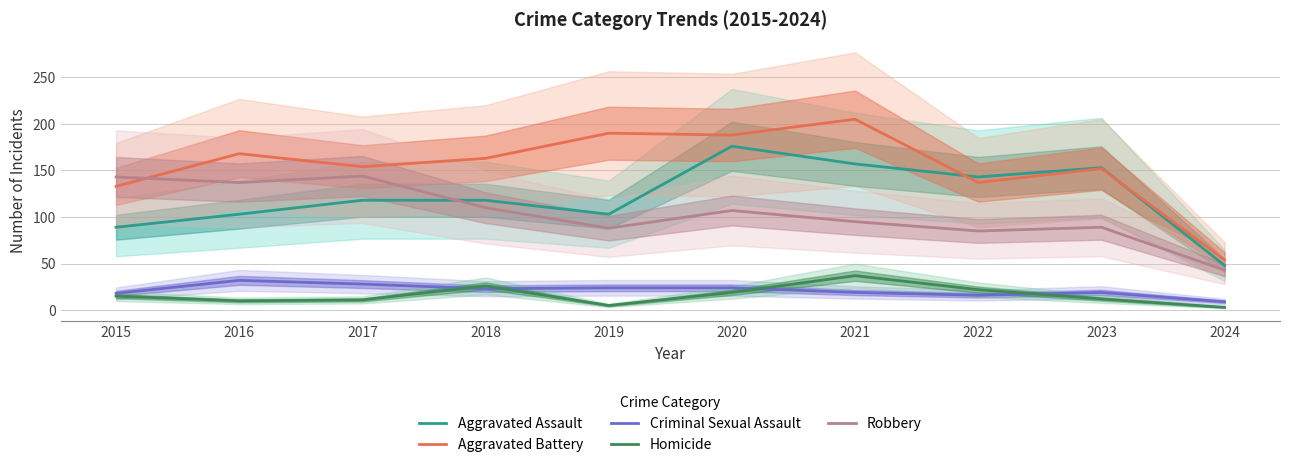

Rank the categories by Criminal Sexual Assault value from lowest to highest.

2024, 2022, 2015, 2021, 2023, 2018, 2019, 2020, 2017, 2016